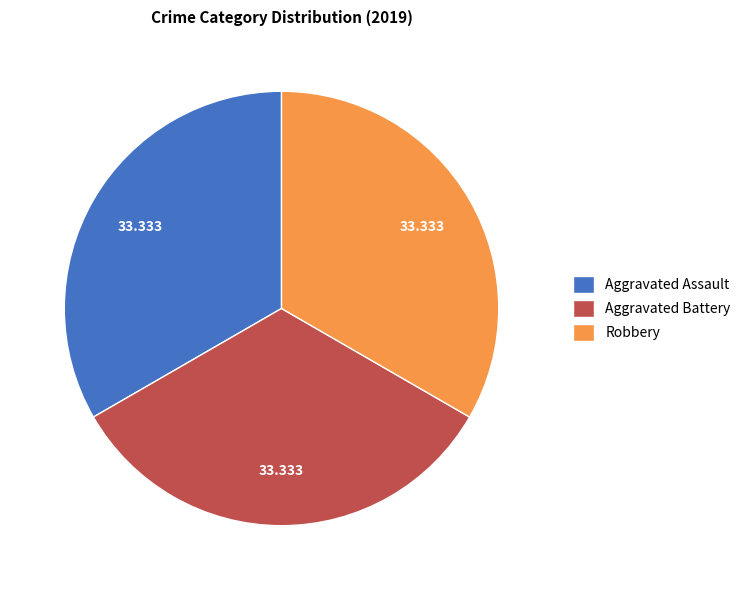

Is there any slice that represents more than half of the pie?

No